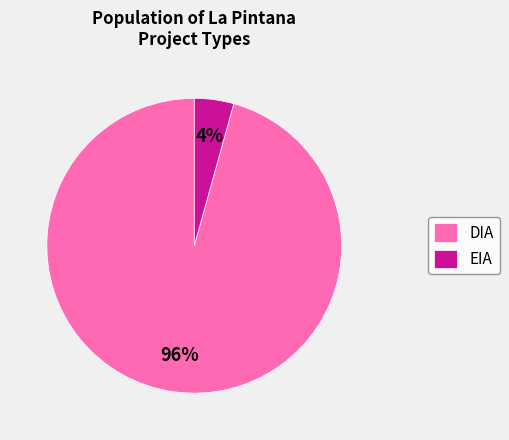

Do DIA and EIA together represent more than half of the pie?

Yes